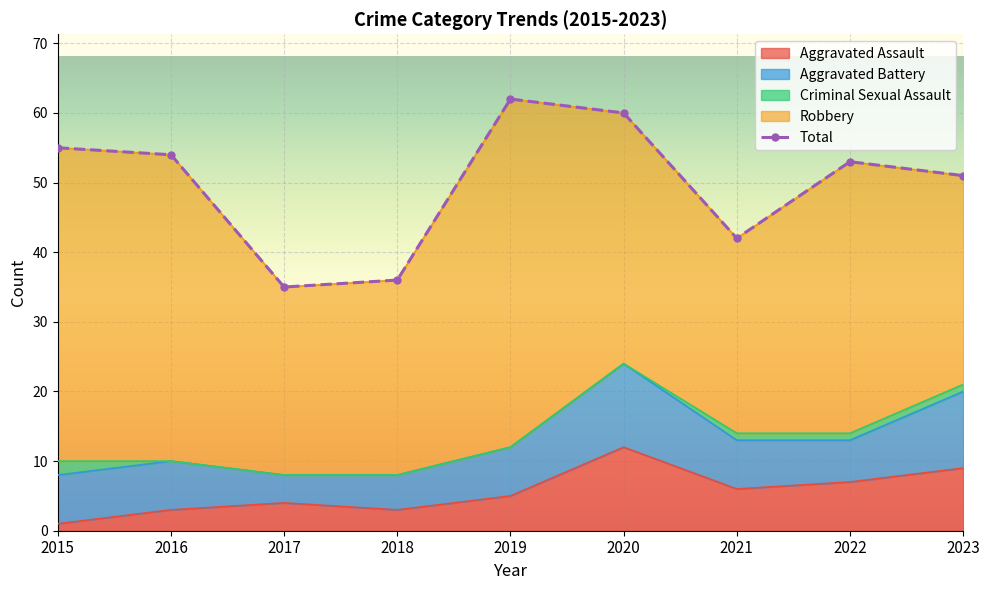

What is the approximate value at 2015?

55